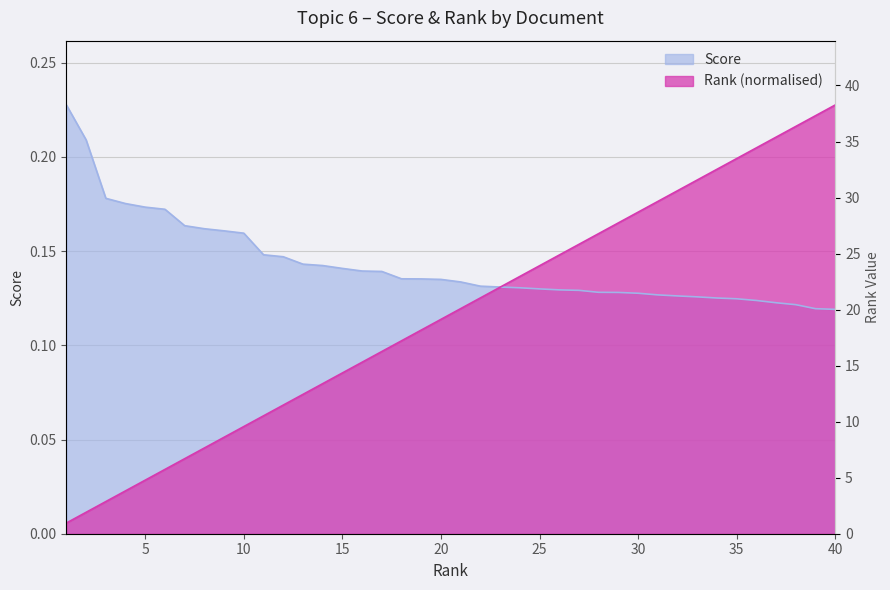

What is the difference between the maximum and second lowest values in the Score series?

0.1